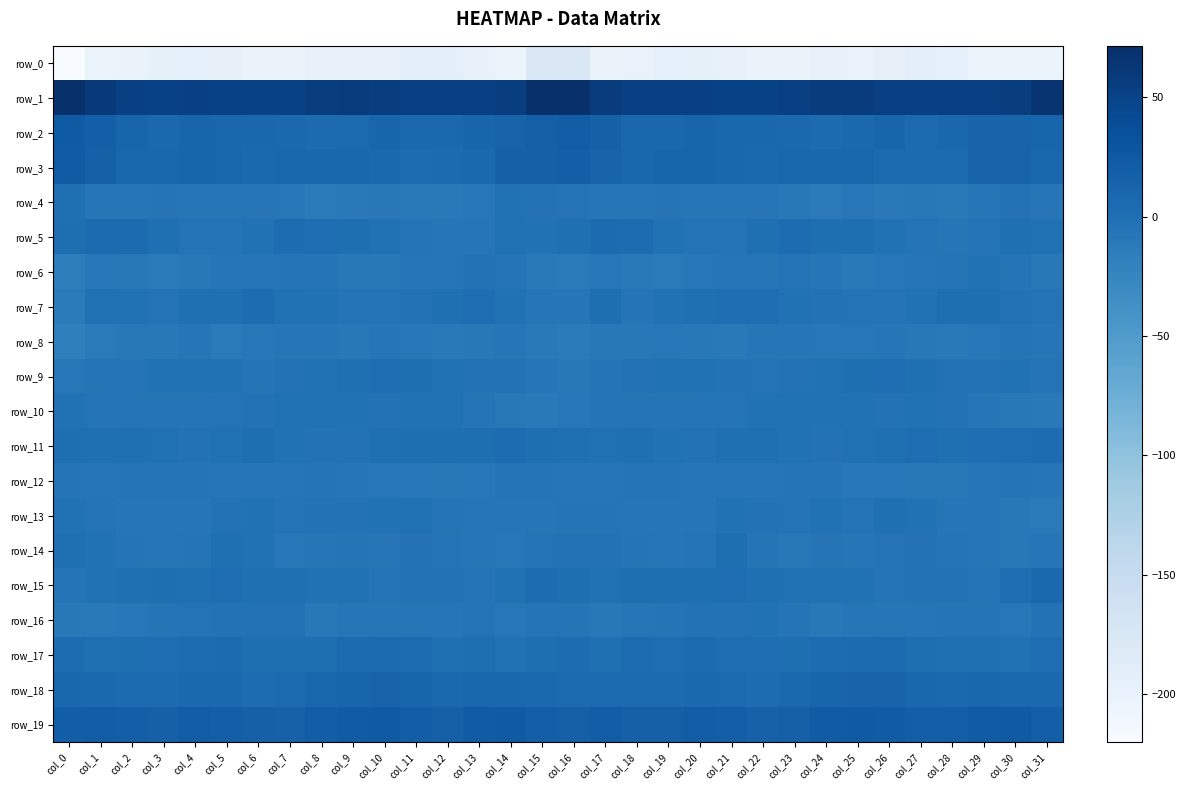

Is the value of row_3 at col_12 greater than the value of row_19 at col_21?

No